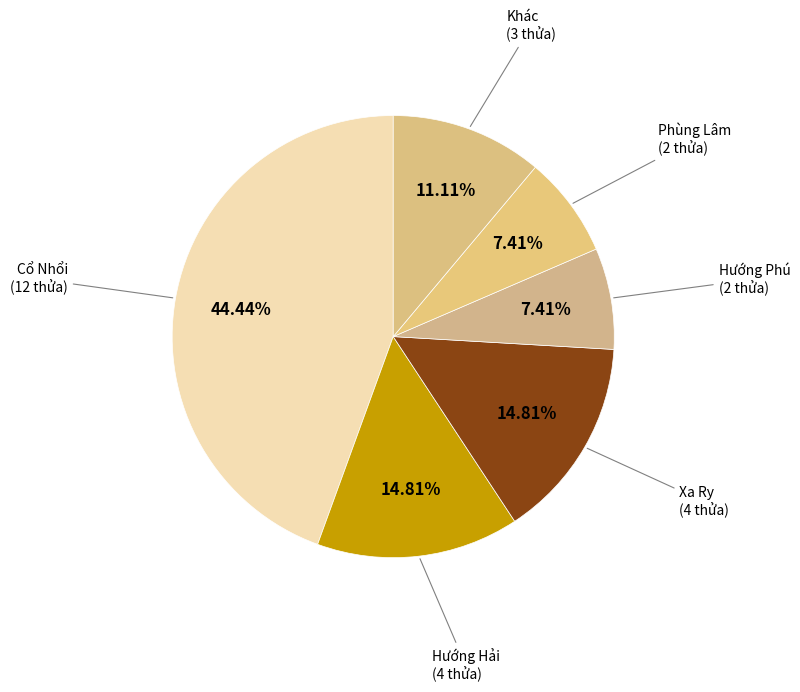

True or false: Xa Ry accounts for 15% of the total.

True